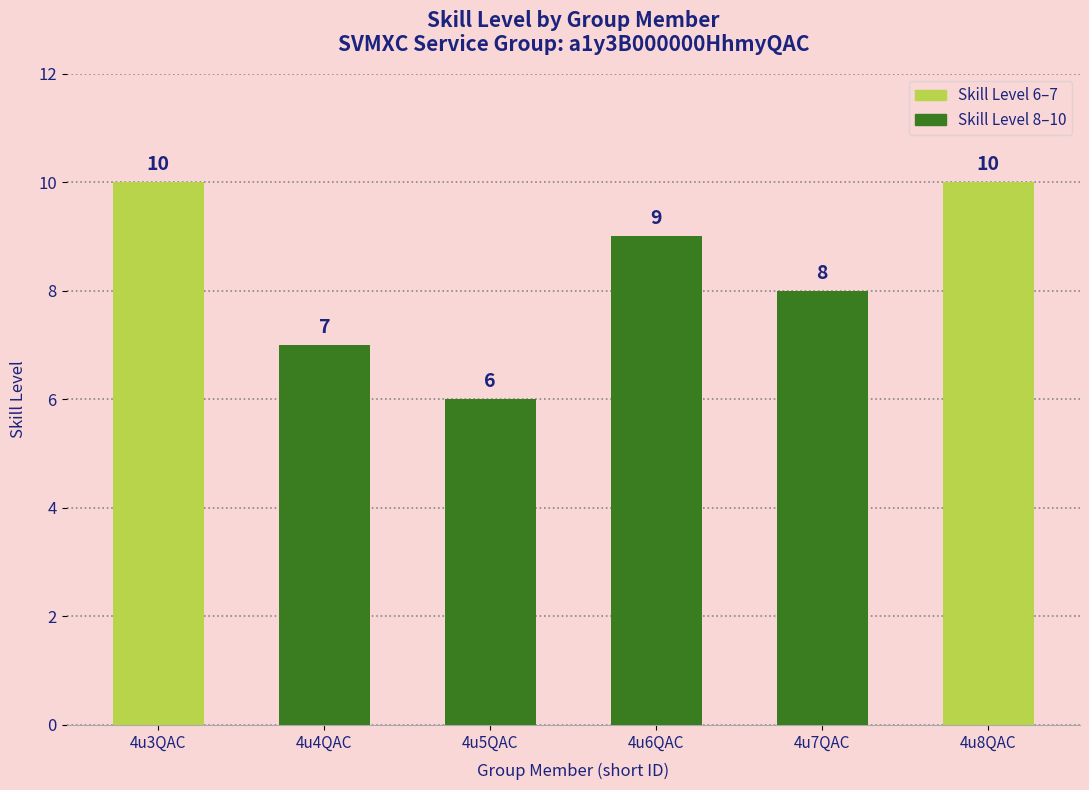

Approximately how many times larger is the value at 4u3QAC compared to 4u6QAC?

1.1